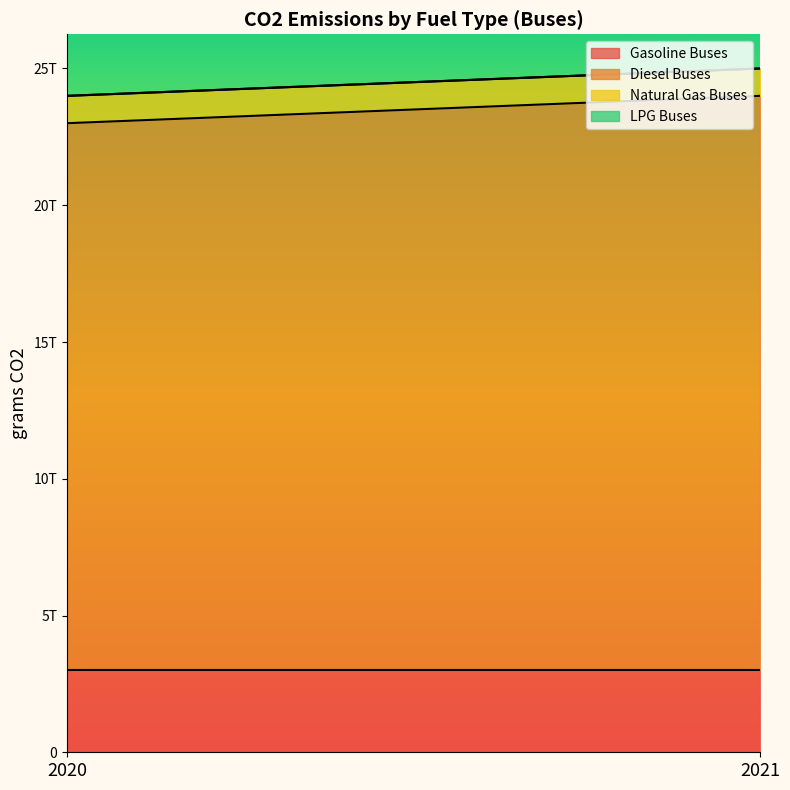

Rank the series at 2021 from lowest to highest value.

LPG Buses, Natural Gas Buses, Gasoline Buses, Diesel Buses